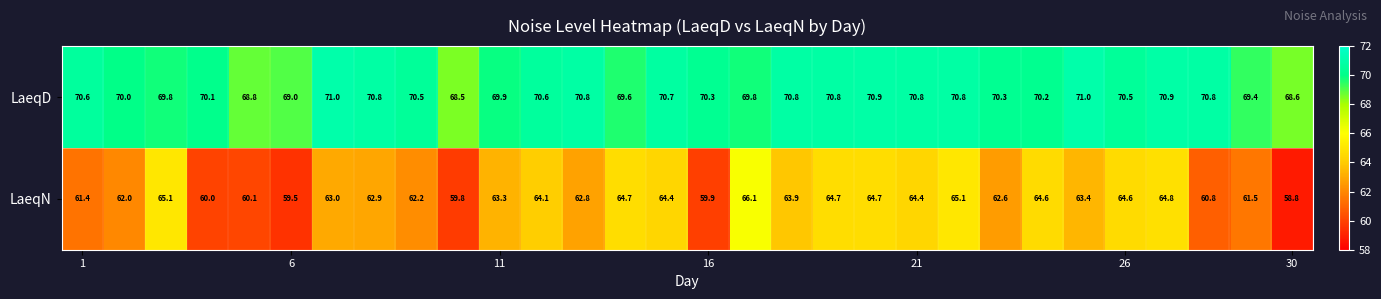

Which series has the widest spread of values?

LaeqN